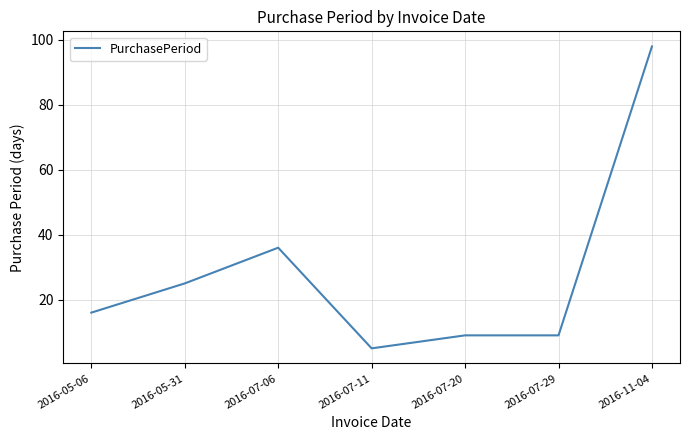

What is the sum of all values?

198